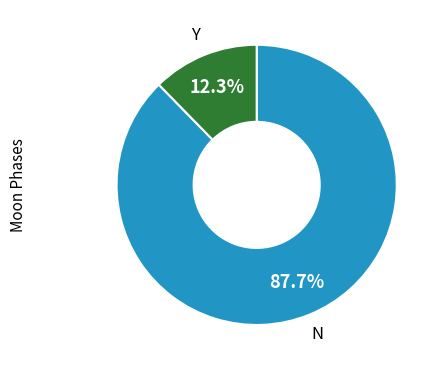

Count the number of slices in the pie.

2